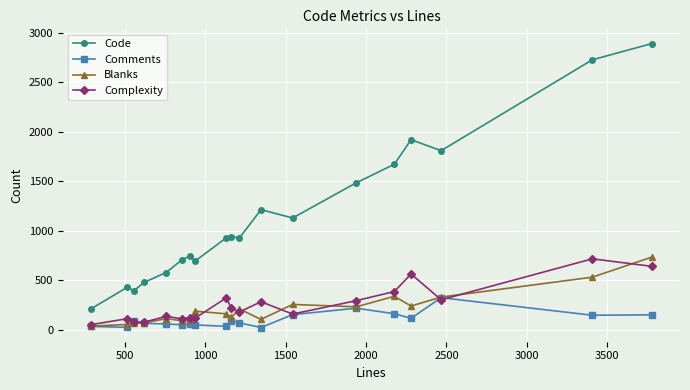

True or false: Code has more than 1 interior local peaks.

True